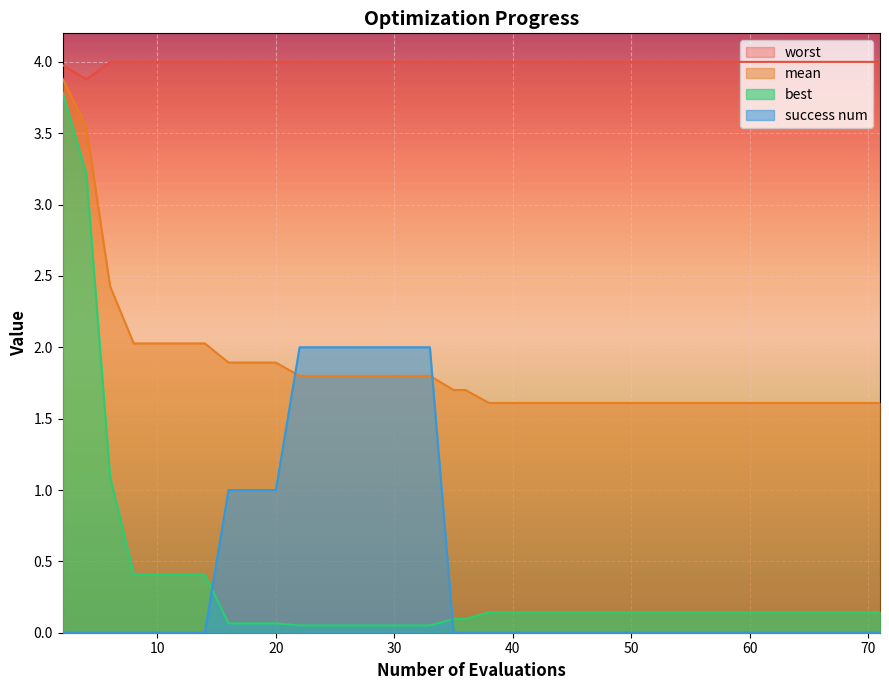

Is it true that mean equals 1.6 at 60?

True